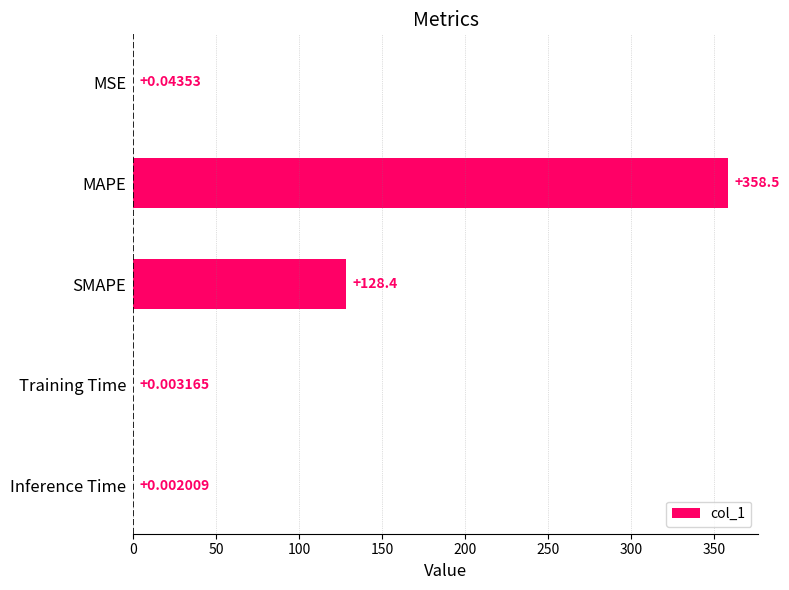

What is the change in value from SMAPE to Inference Time?

-128.4